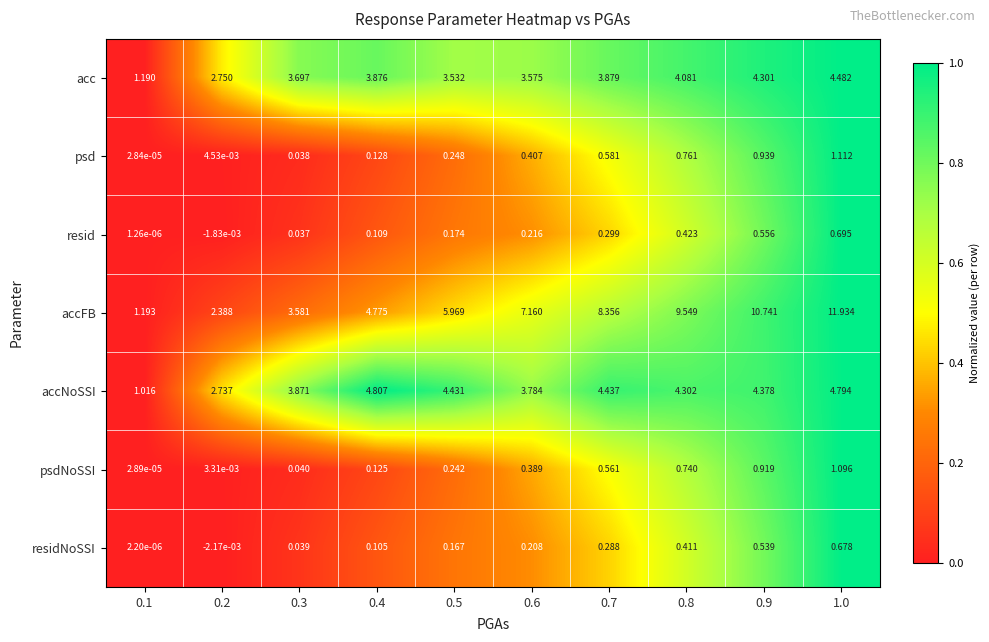

Rank the series by their maximum value, from highest to lowest.

accFB, accNoSSI, acc, psd, psdNoSSI, resid, residNoSSI